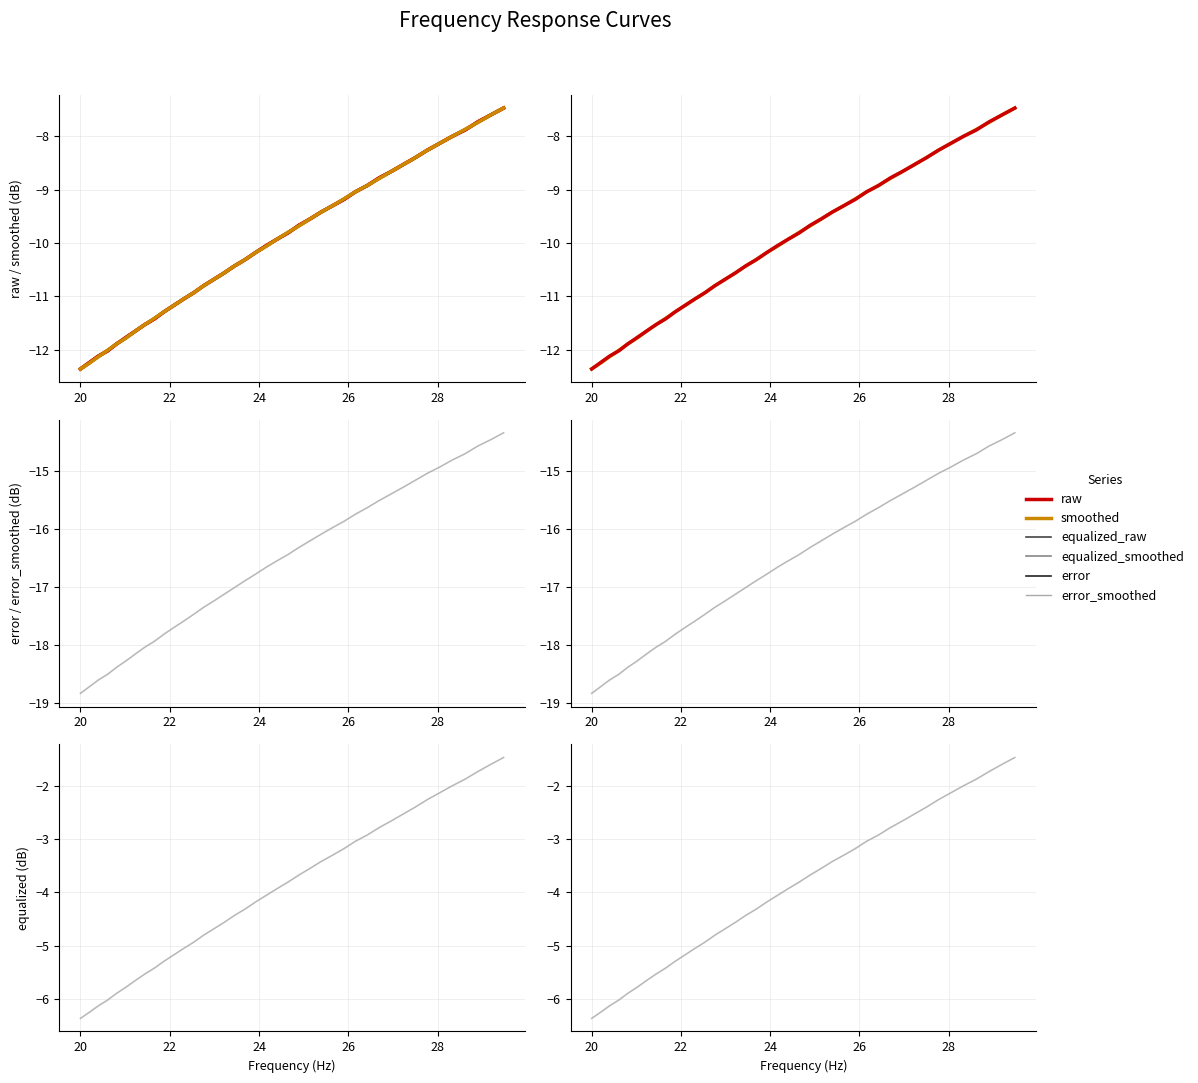

True or false: equalized_smoothed has more than 2 points higher than both neighbors.

False